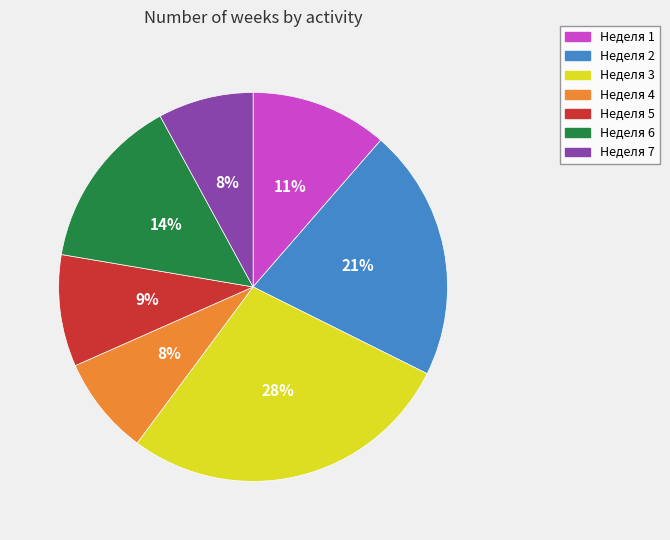

Between Неделя 3 and Неделя 1, which is larger?

Неделя 3